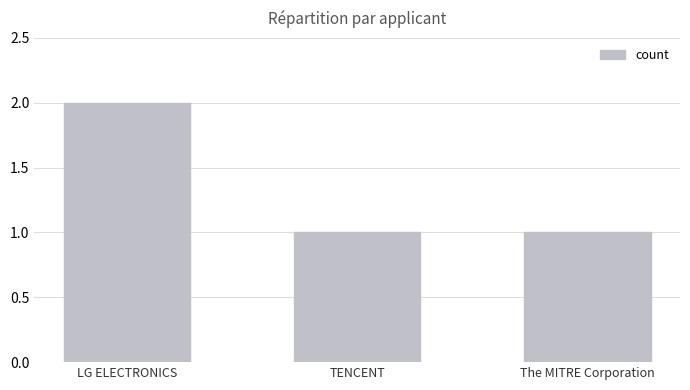

What is the change in value from LG ELECTRONICS to TENCENT?

-1